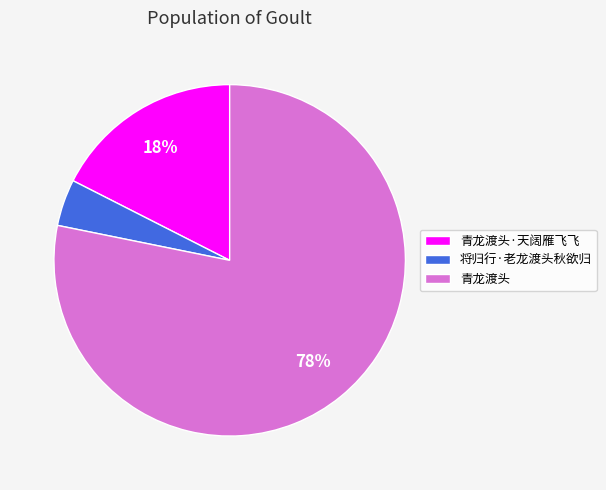

Does 青龙渡头 represent more than half of the total?

Yes